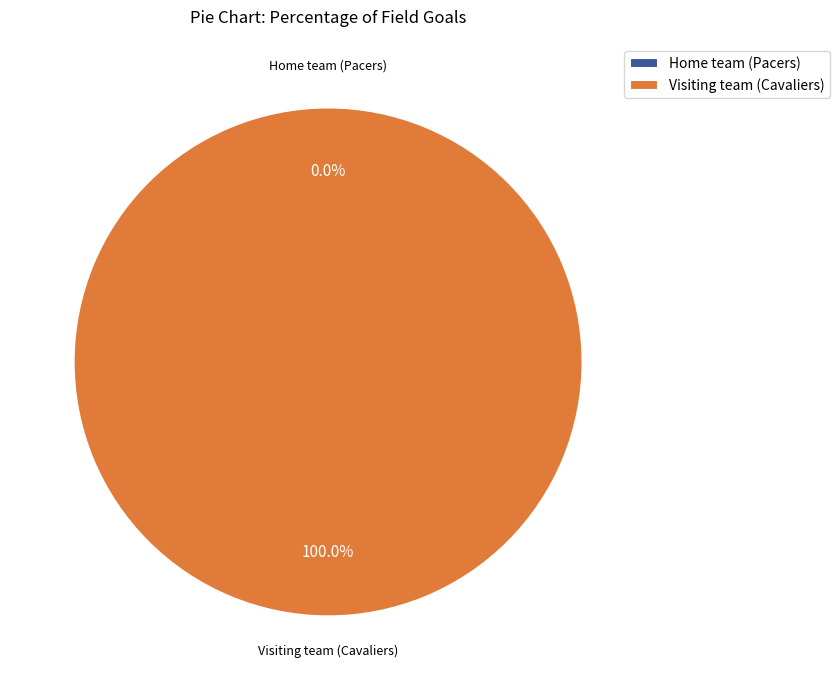

To the nearest percent, what percentage of the pie is Visiting team (Cavaliers)?

100%